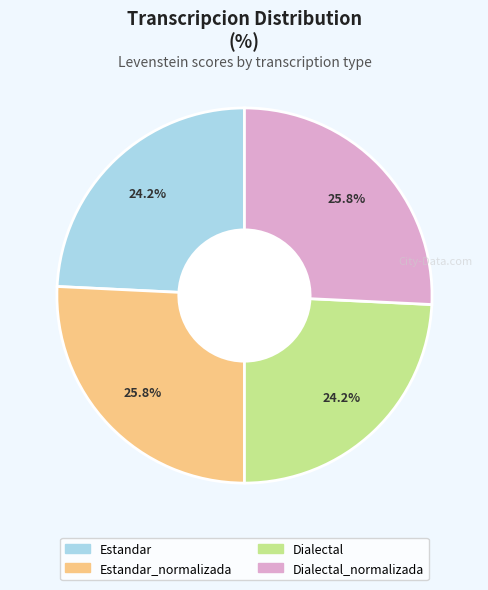

How many segments does this pie chart have?

4